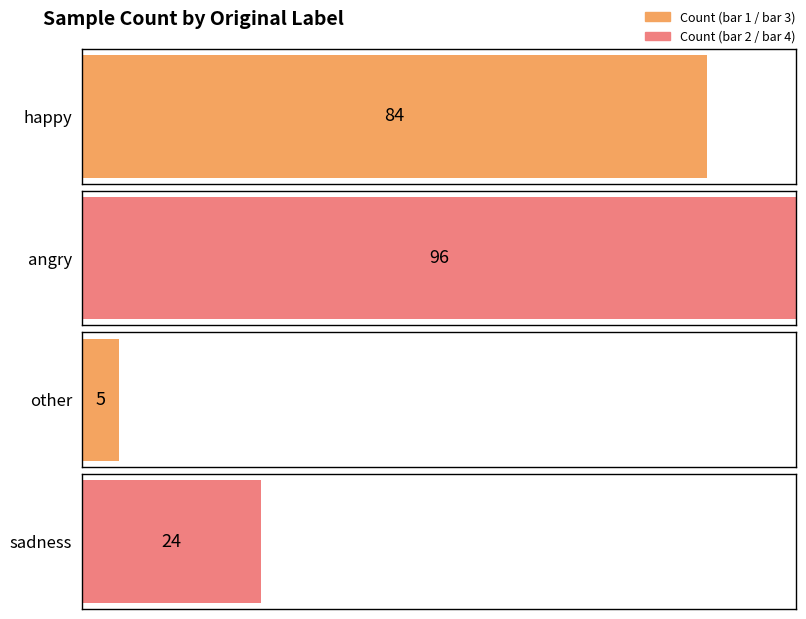

Reading left to right, extract all data points from this chart.

happy: 84	0	0	0
angry: 0	96	0	0
other: 0	0	5	0
sadness: 0	0	0	24